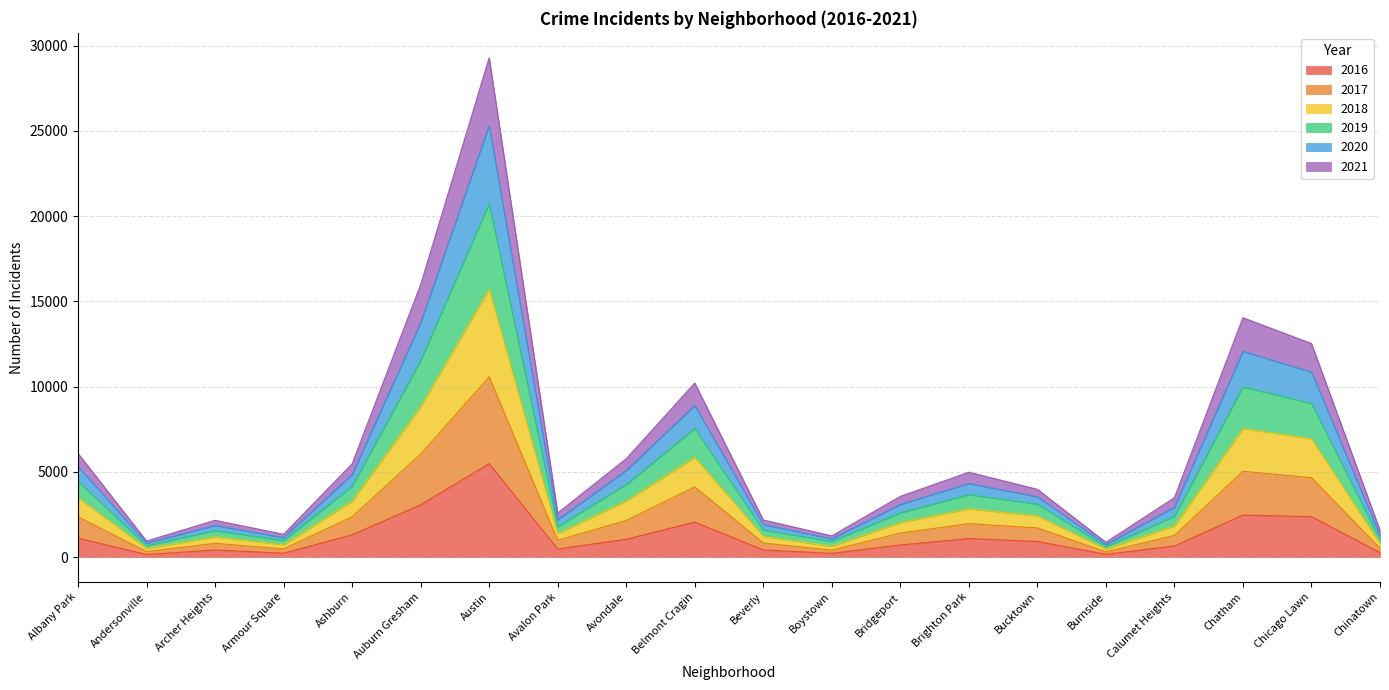

At which category is the sum across all series the highest?

Austin